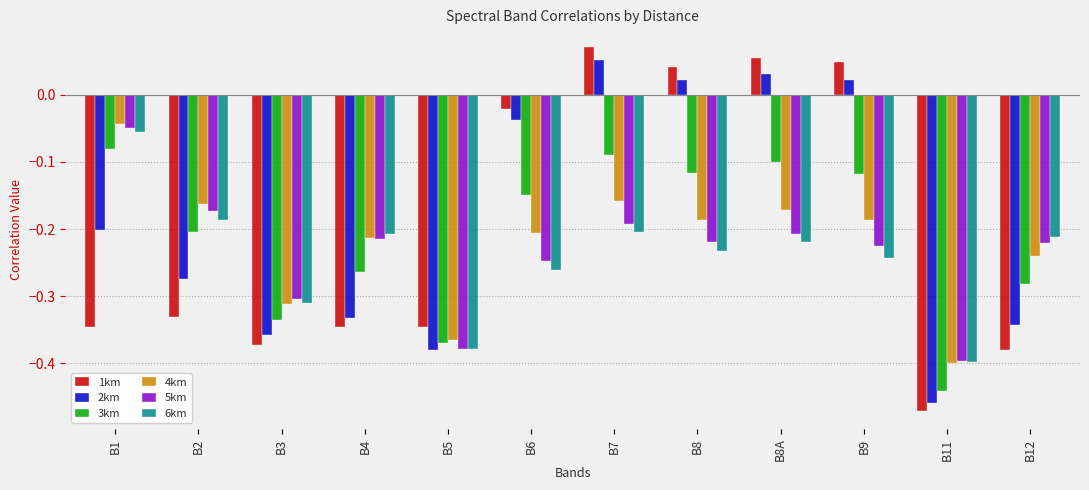

Which label corresponds to the largest value in the chart?

B7